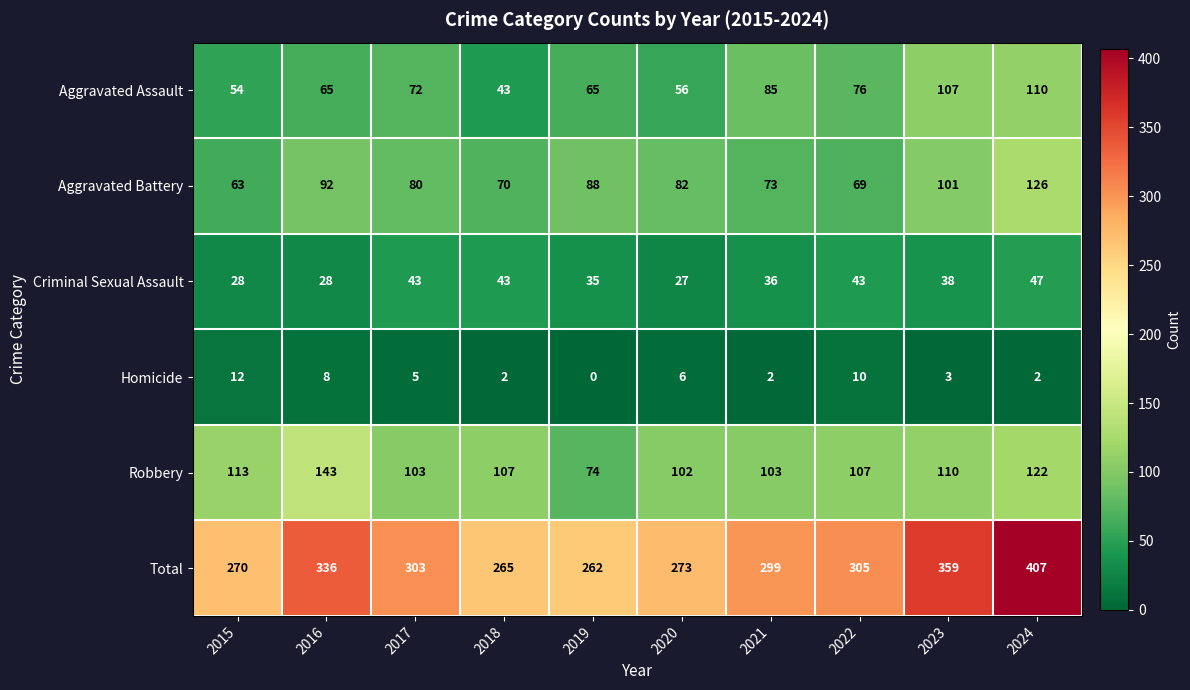

Which category has the lowest value across all series?

2019